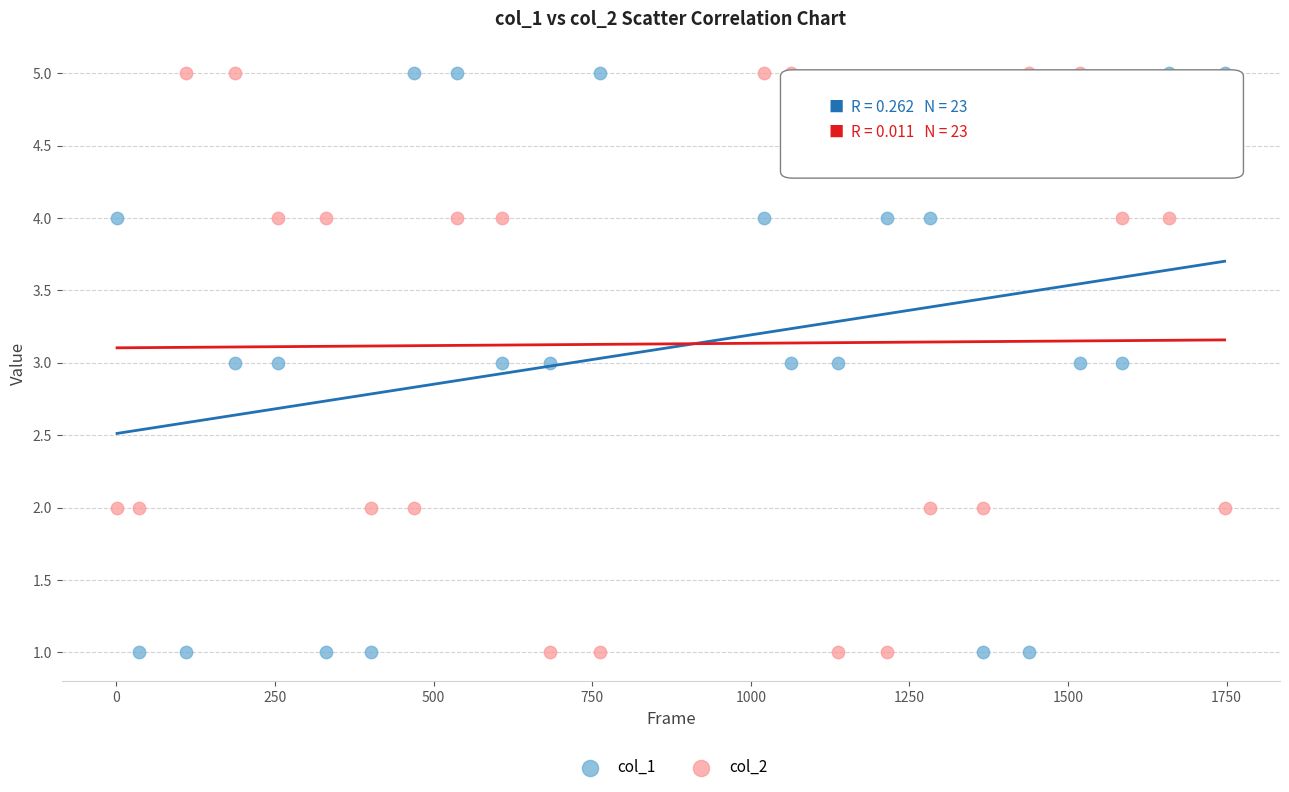

Across all data points, what is the range of X values (max minus min)?

1746